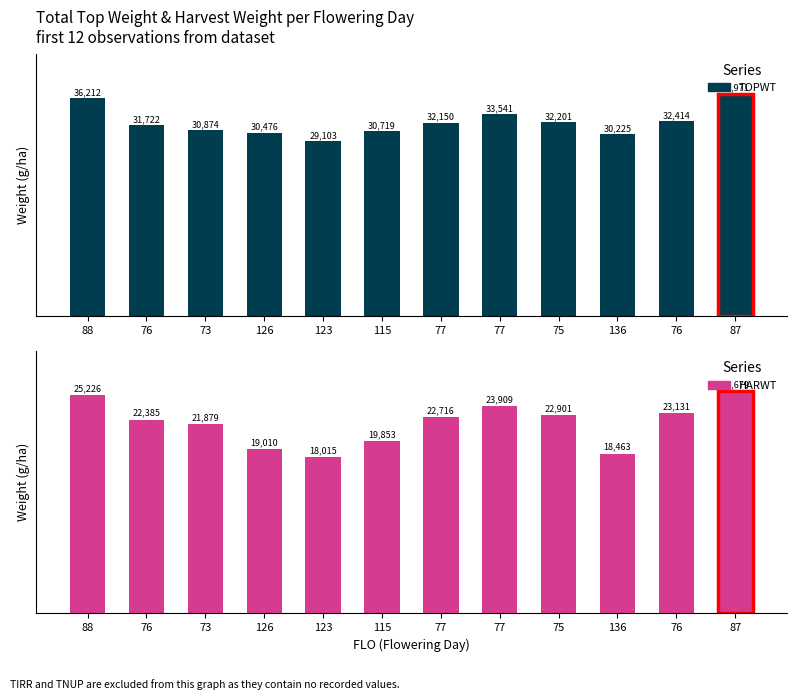

At which label does HARWT reach its minimum?

123